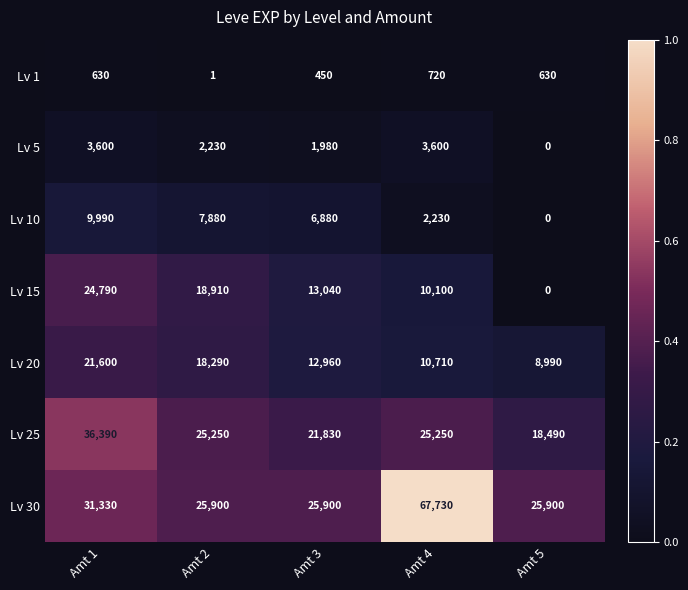

Where does the Lv 15 series first go above 13040?

Amt 1